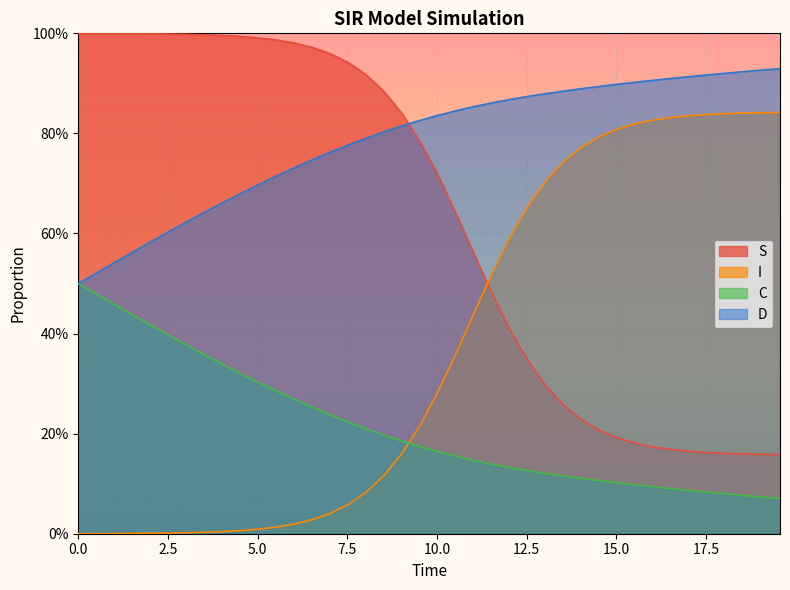

What is the maximum value shown in the chart?

1.0